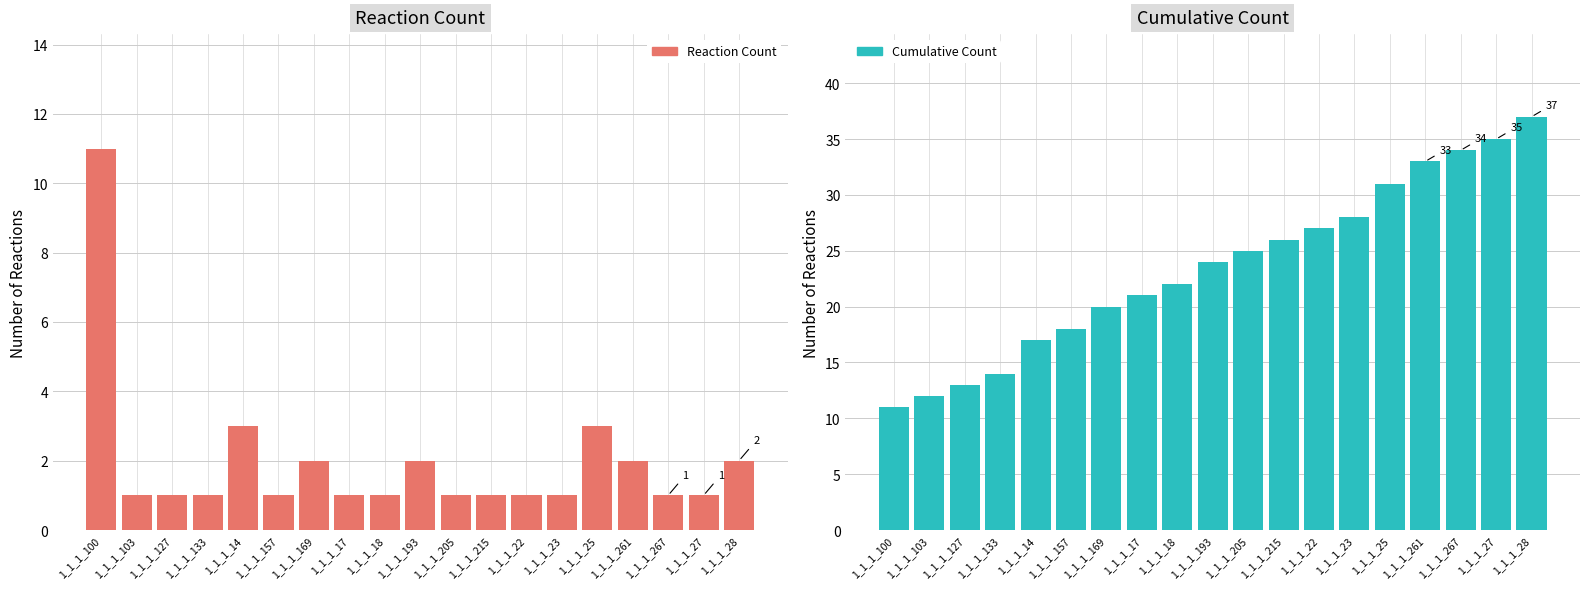

Rank the series at 1_1_1_22 from highest to lowest value.

Cumulative Count, Reaction Count